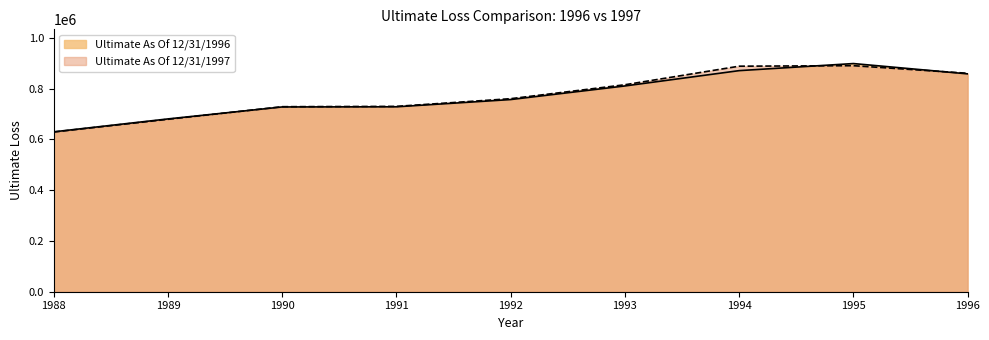

Between 1995 and 1996, which series saw the biggest shift?

Ultimate As Of 12/31/1996